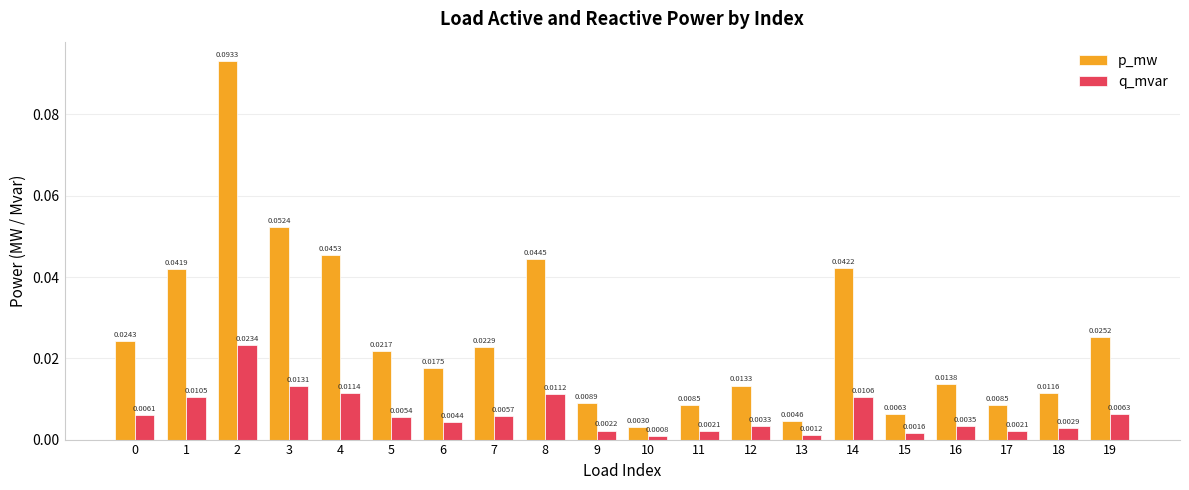

At which category does the chart reach its minimum across all series?

10